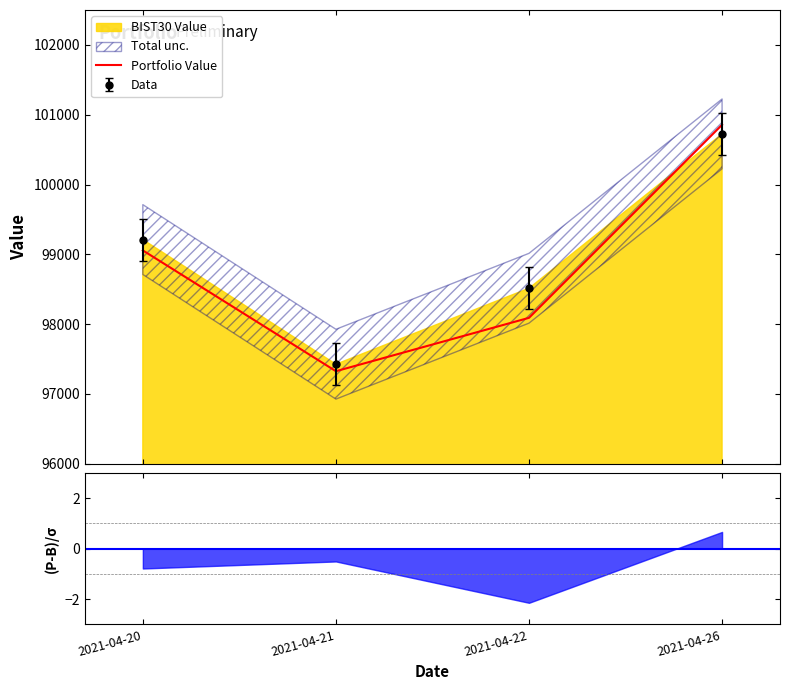

What is the sum of all values?

395329.8